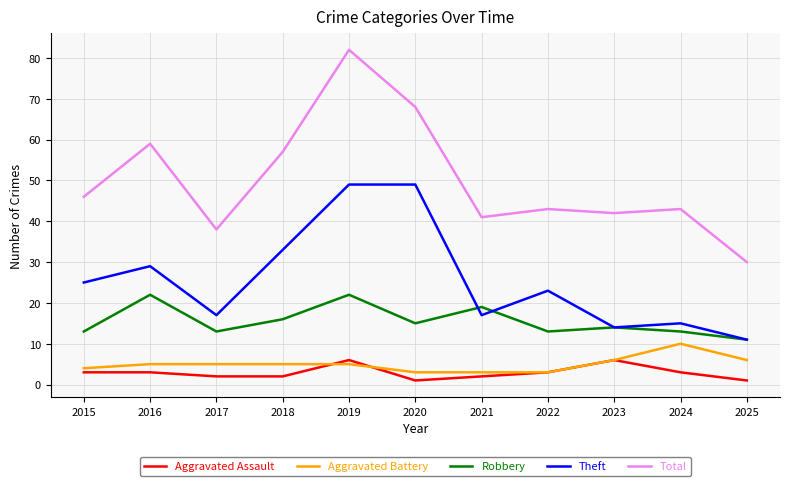

At which label does Total reach its minimum?

2025